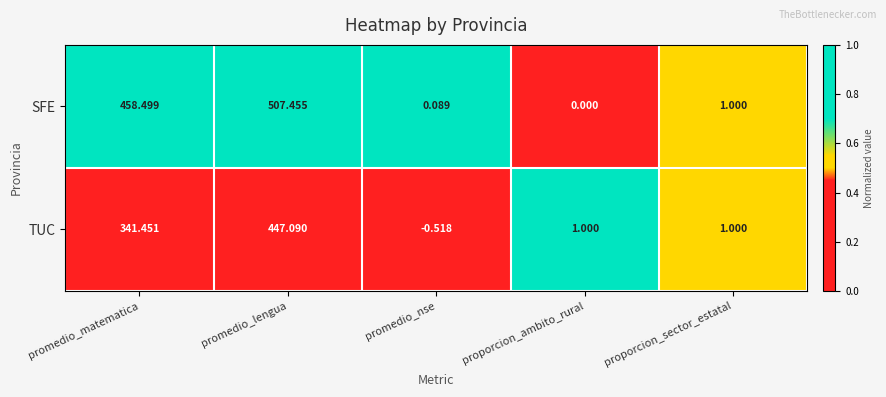

Between promedio_nse and proporcion_sector_estatal, which series saw the biggest shift?

TUC